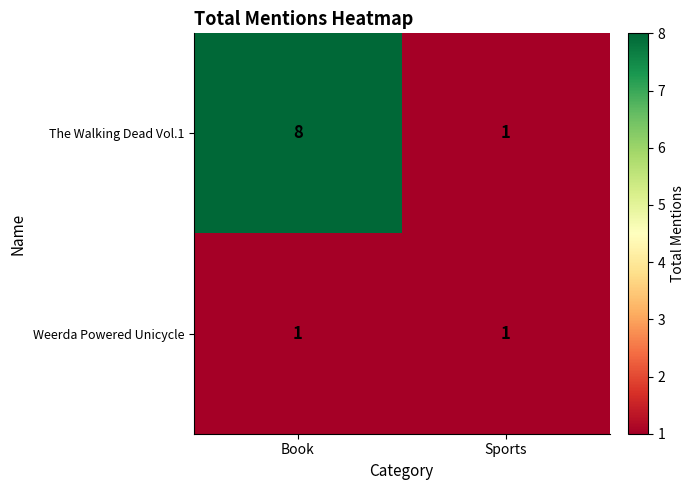

At how many categories does at least one series exceed 7?

1